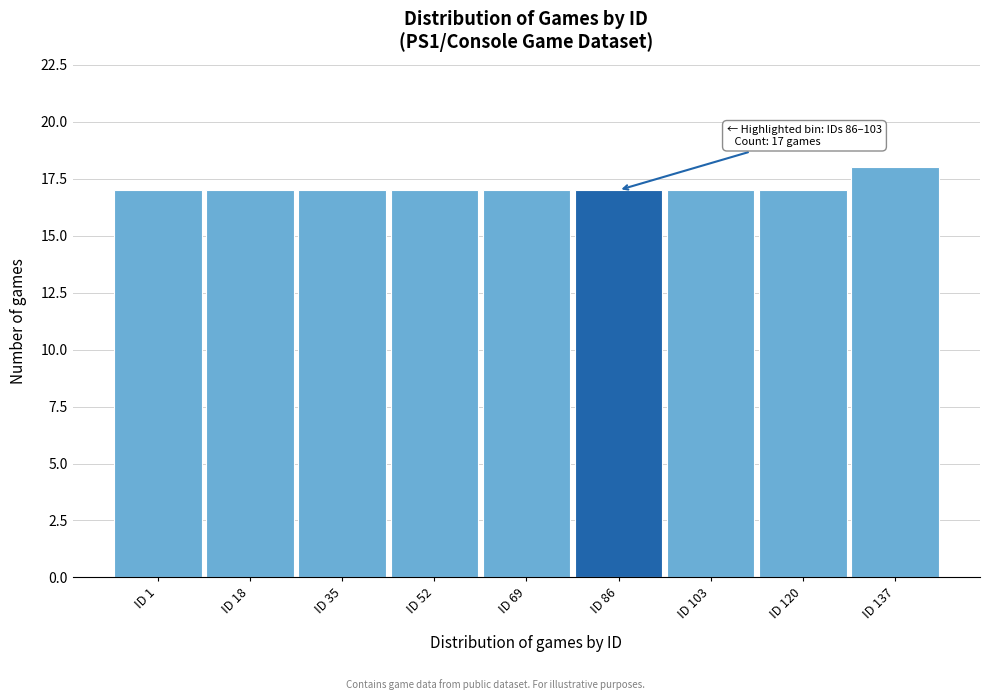

Reading left to right, list all the values displayed in this chart.

ID 1=17	ID 18=17	ID 35=17	ID 52=17	ID 69=17	ID 86=17	ID 103=17	ID 120=17	ID 137=18